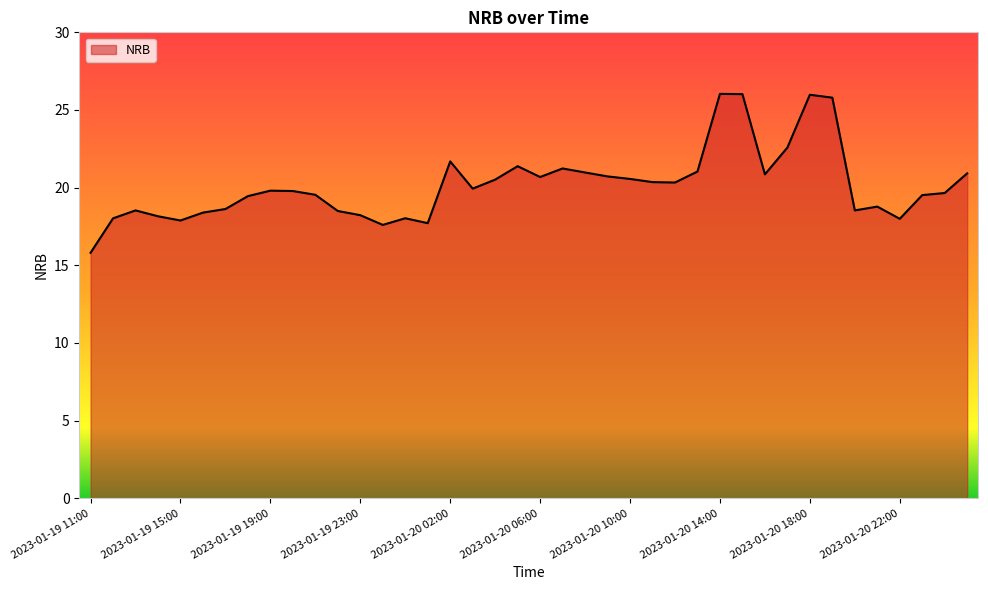

What is the difference between the maximum and minimum values?

10.2